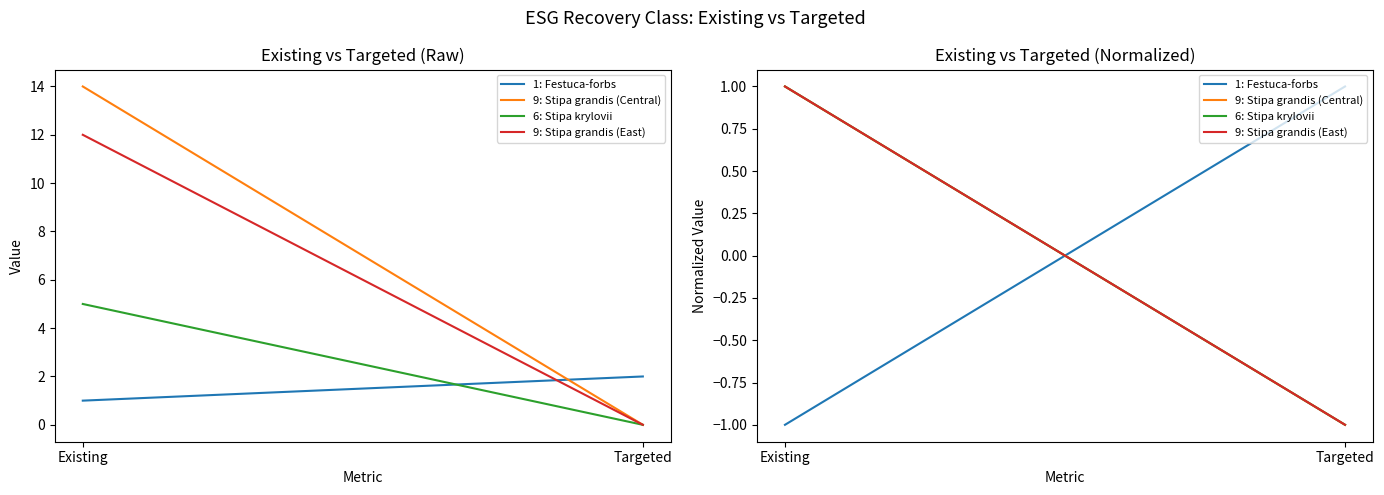

At how many categories does at least one series exceed 0?

2